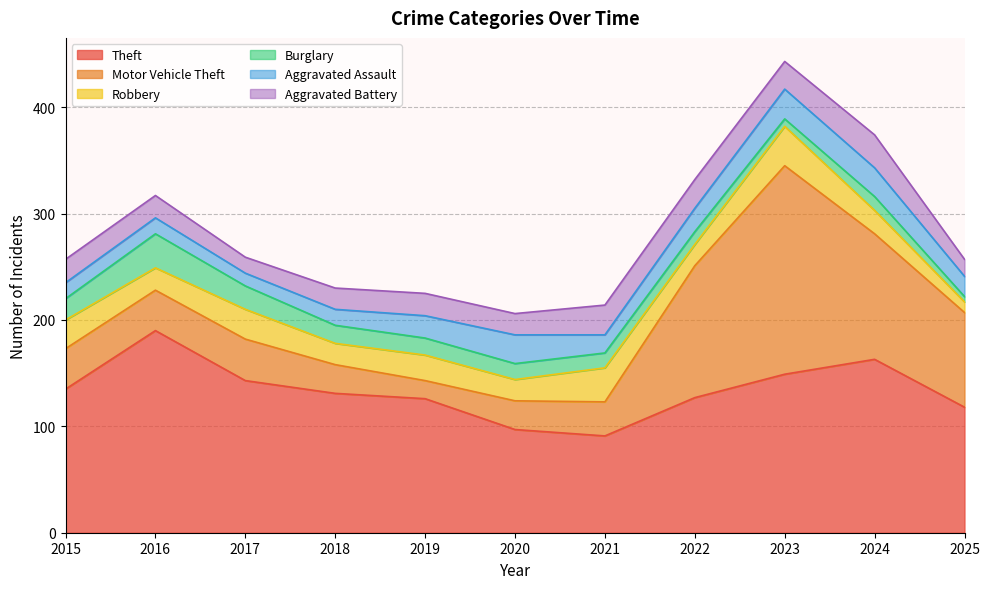

In Theft, how many points are lower than both neighbors (excluding endpoints)?

1